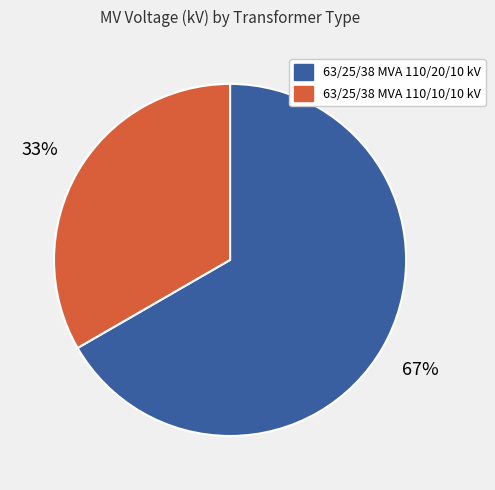

What is the smallest slice in the pie chart?

63/25/38 MVA 110/10/10 kV